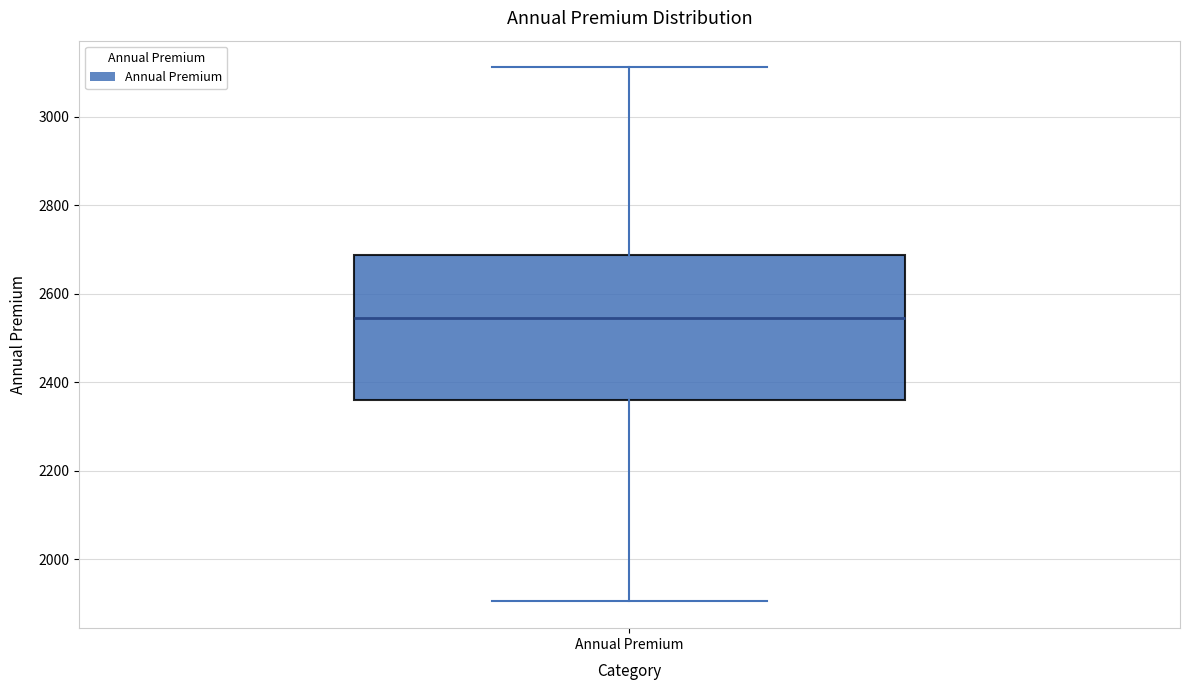

Read this box plot against the y-axis: the position of the median line, the range covered by the box, and the ends of both whiskers. The values are not printed on the chart, so give them approximately, as read against the axis.

median 2540, box 2360 to 2680, whiskers 1900 to 3120